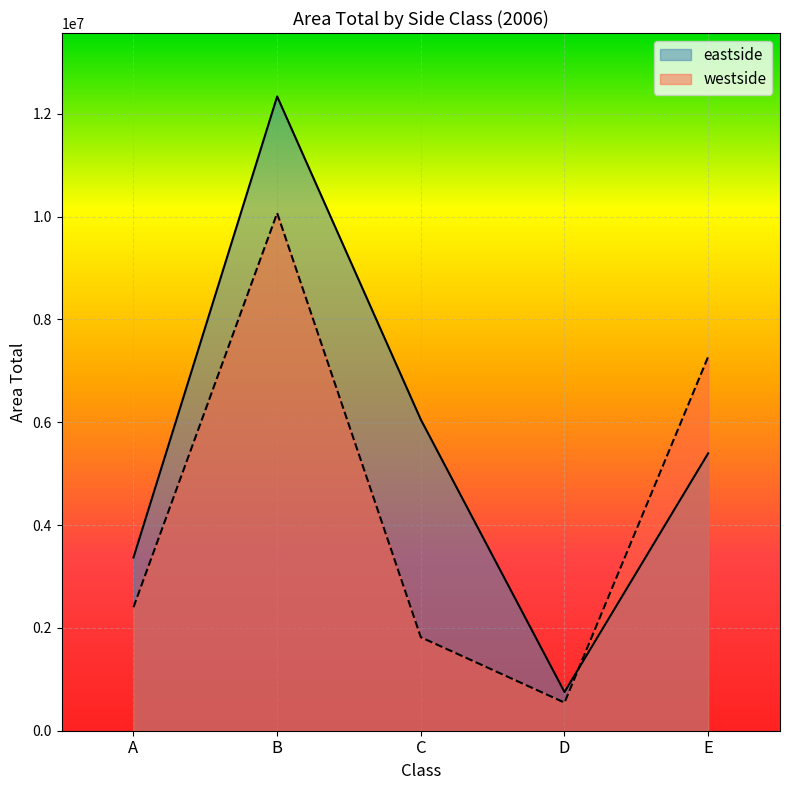

How many intersections are there between eastside and westside?

1